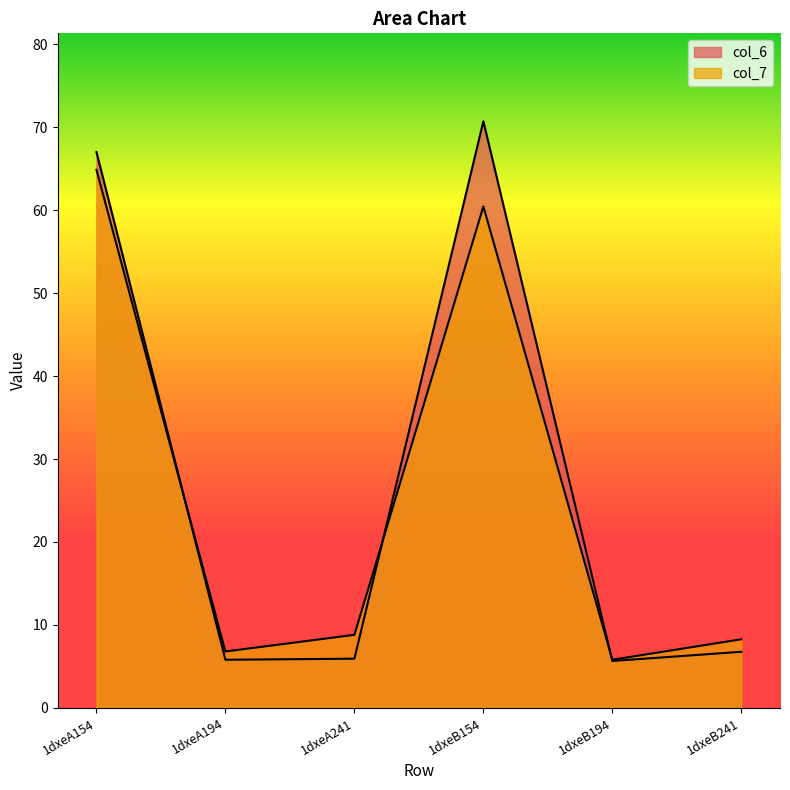

True or false: col_7 has a value of 11.2 at 1dxeA194.

False